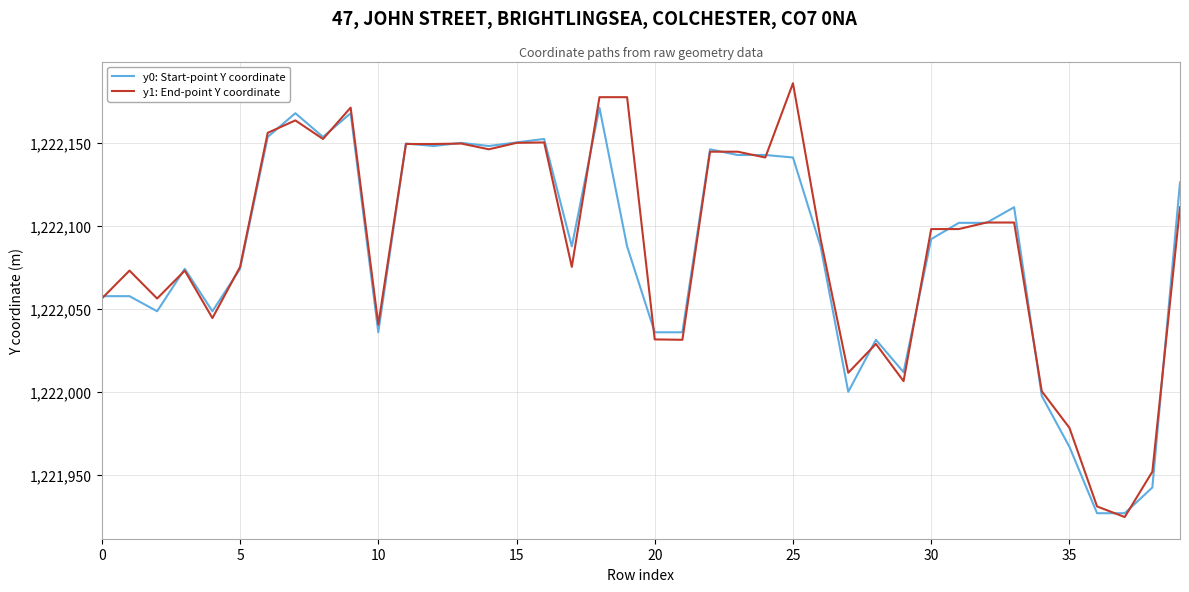

What is the average value of the y1: End-point Y coordinate series?

1222087.4